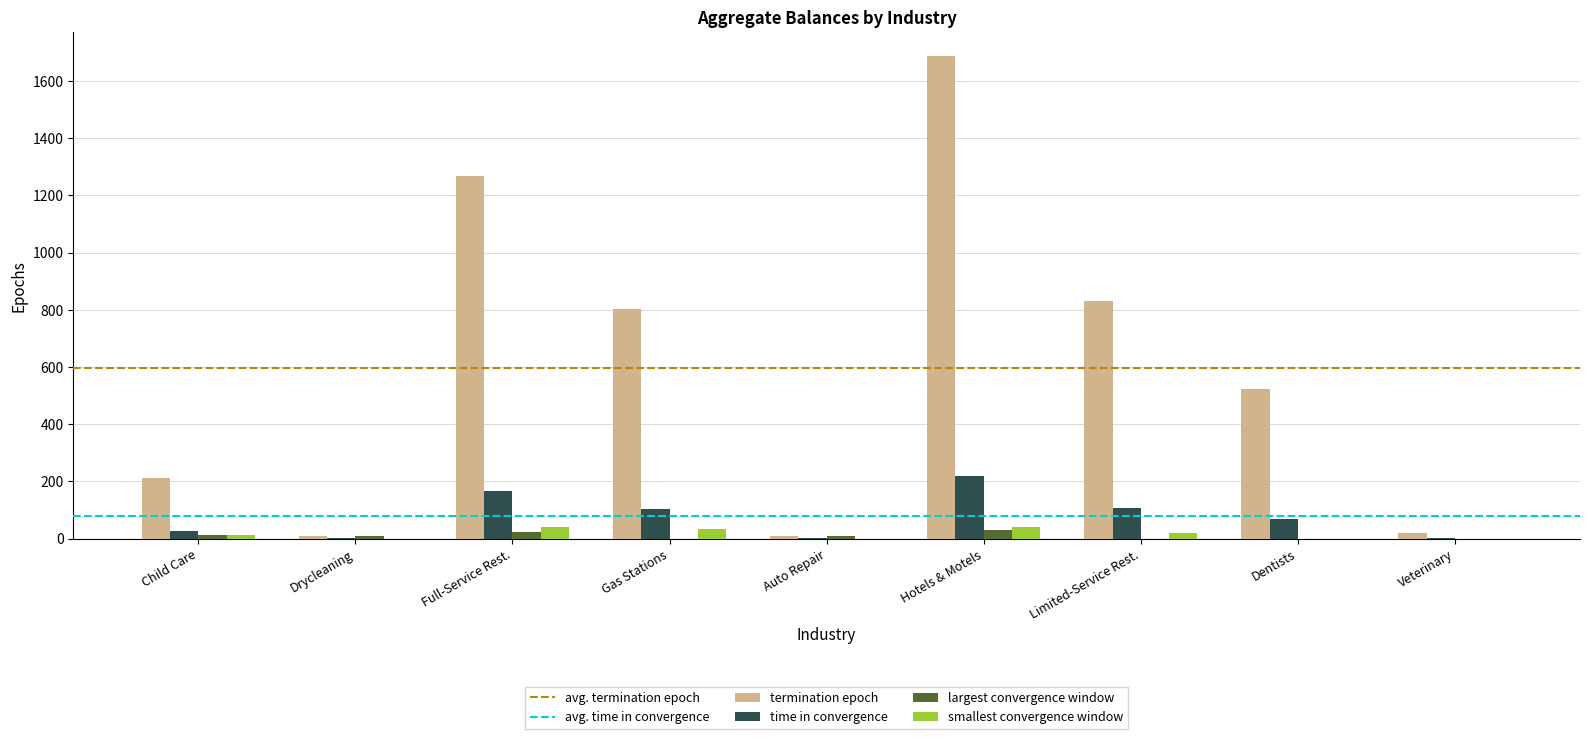

Which series changed the most between Auto Repair and Limited-Service Rest.?

termination epoch